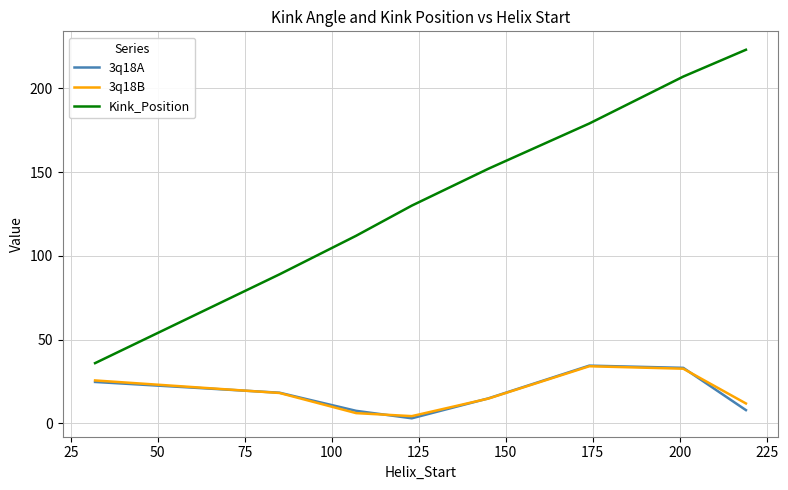

What is the lowest value of the Kink_Position series?

36.0